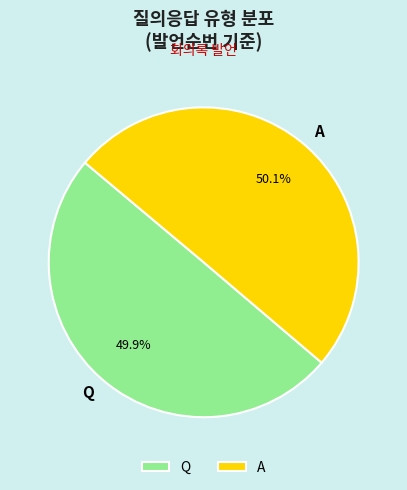

What is the ratio of the value at Q to the value at A?

1.0